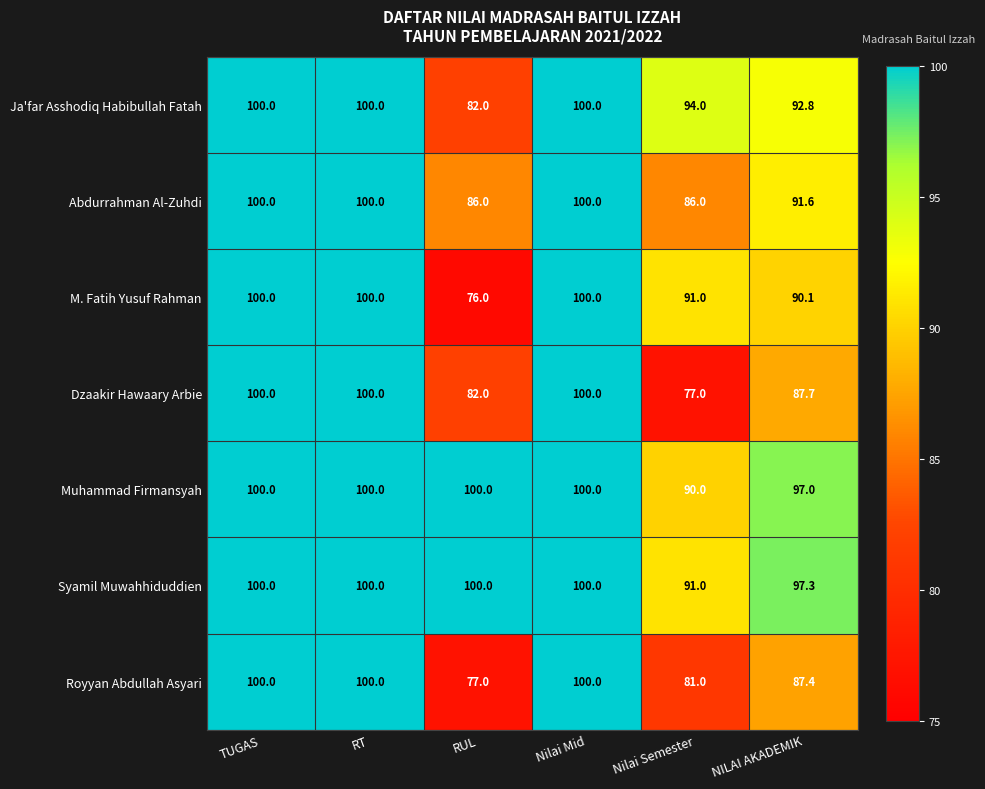

How many series are shown in this chart?

7